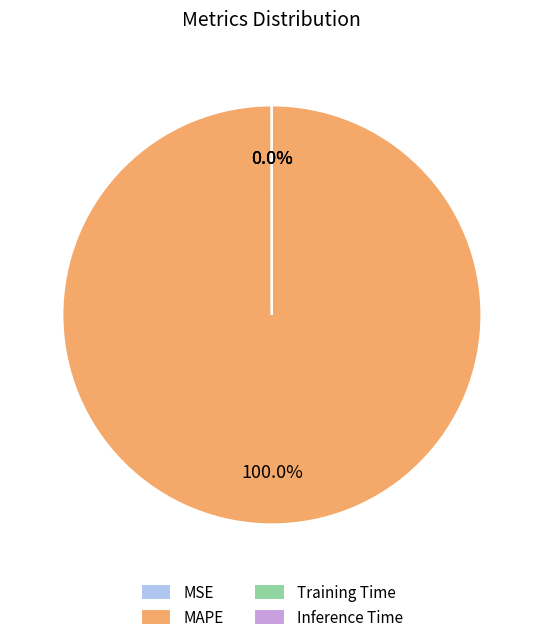

Does any single category account for the majority?

Yes